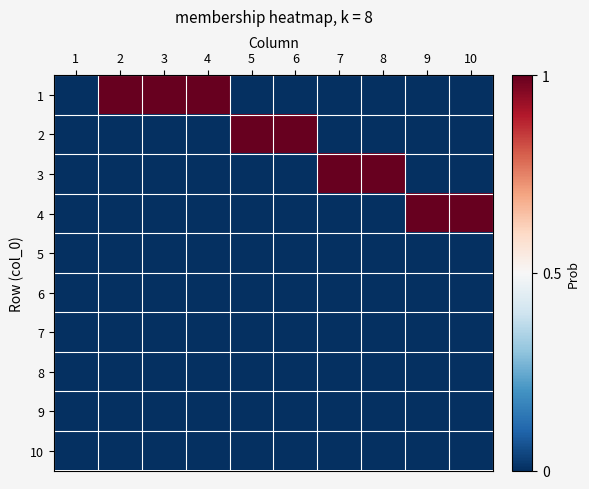

What is the total value across all series at 2?

1